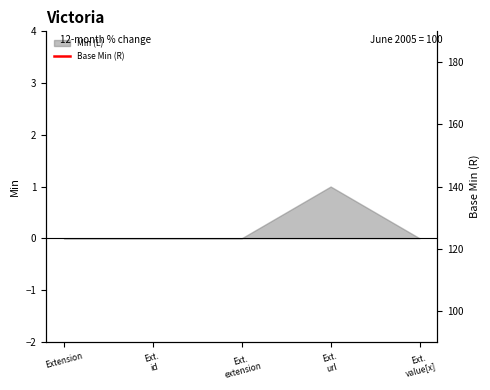

What is the label of the 1st point from the right?

Ext.
value[x]